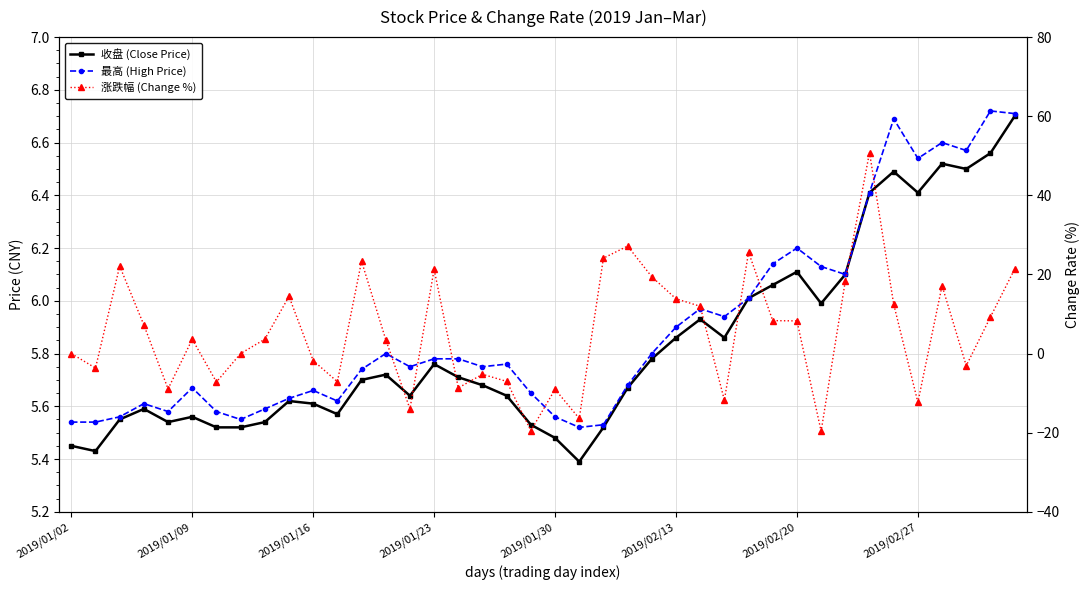

Count the number of categories in the chart.

40